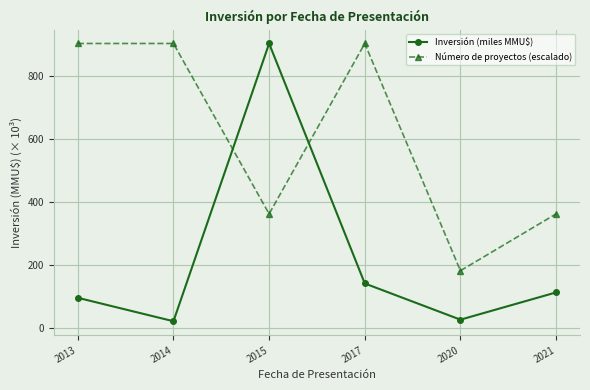

Rank the series by their average value, from highest to lowest.

Número de proyectos (escalado), Inversión (miles MMU$)